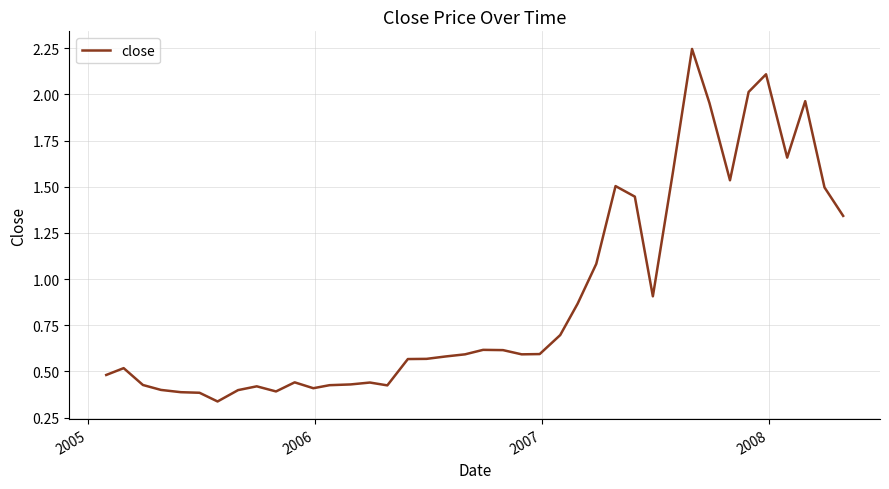

What is the difference between the maximum and second lowest values?

1.9